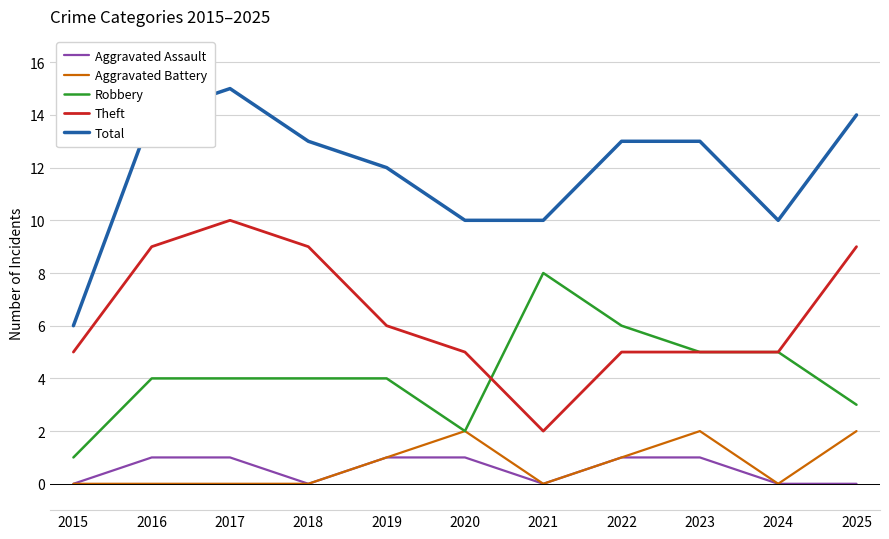

What are all the series names shown in the legend?

Aggravated Assault, Aggravated Battery, Robbery, Theft, Total